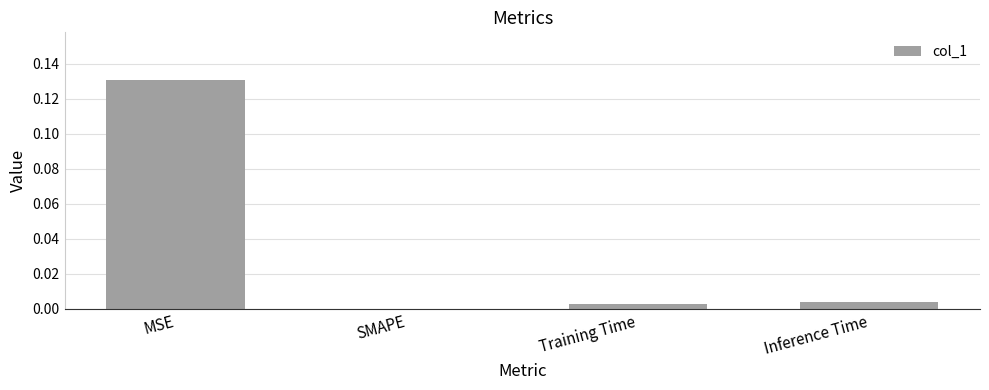

Which has a higher value, MSE or SMAPE?

MSE